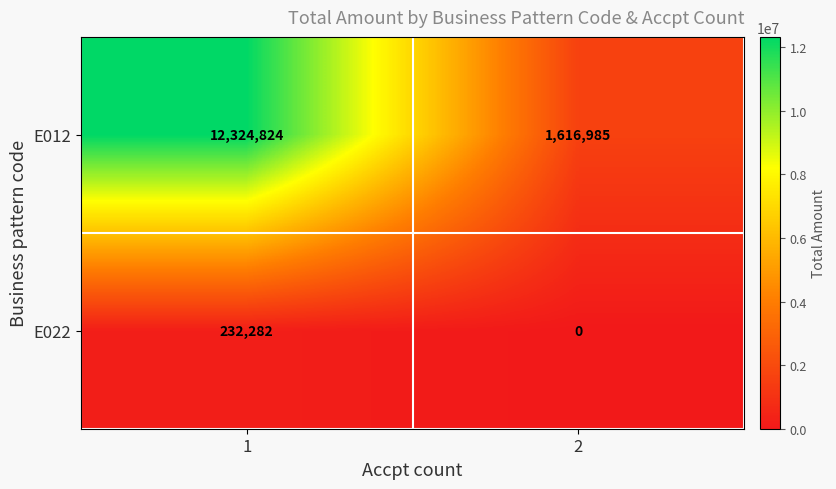

At which category is the sum across all series the highest?

1